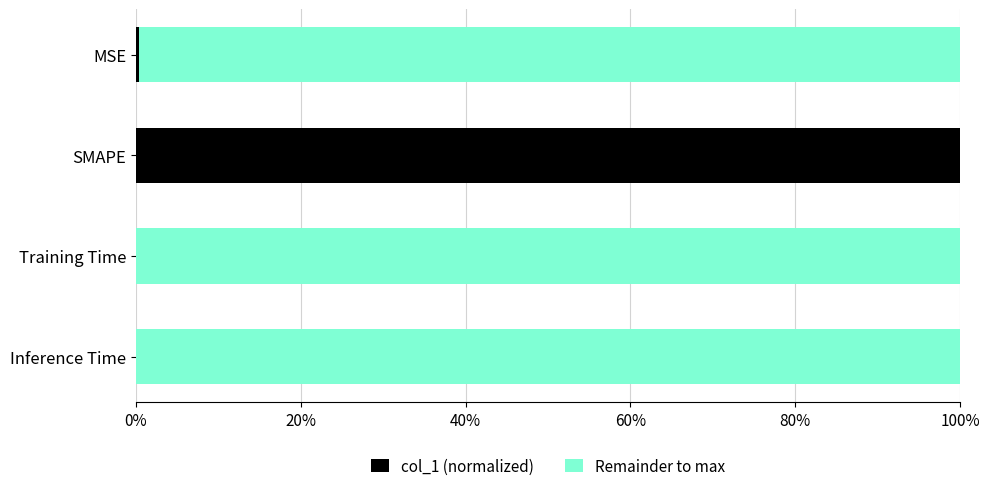

What are all the series names shown in the legend?

col_1 (normalized), Remainder to max